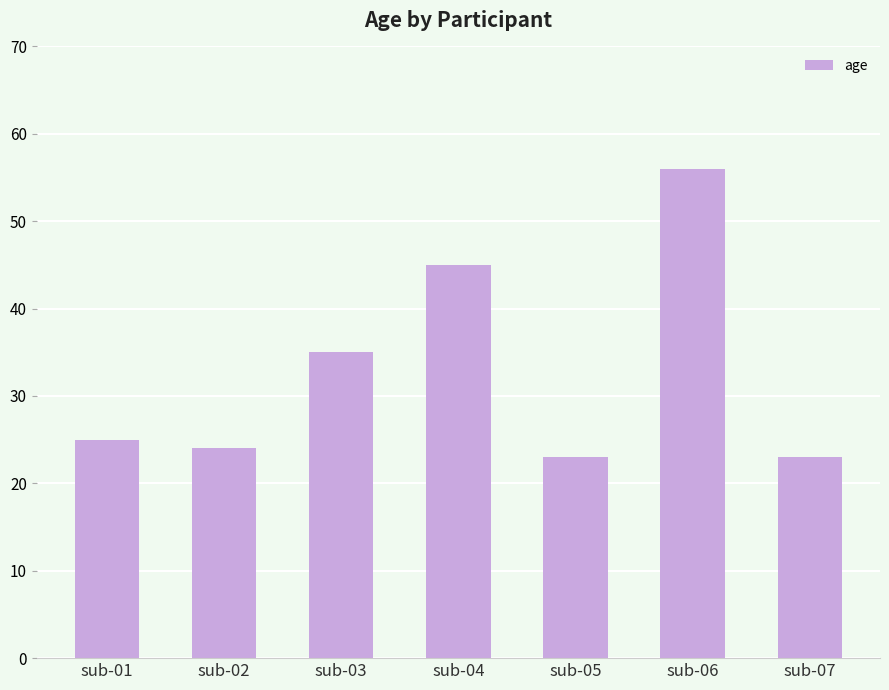

Approximately how many times larger is the value at sub-05 compared to sub-02?

1.0